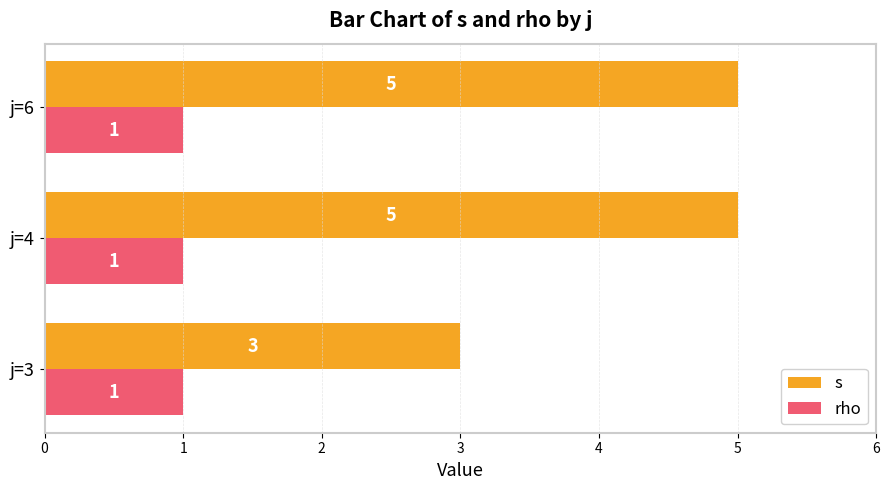

Rank the series by their average value, from highest to lowest.

s, rho